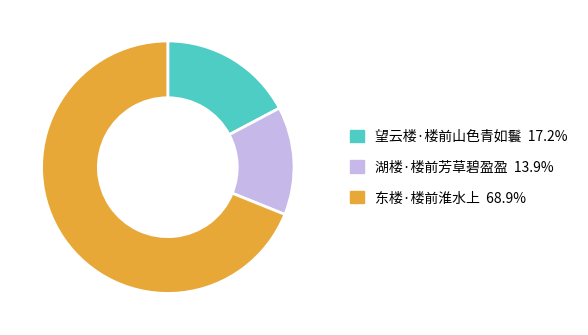

Is the sum of 湖楼·楼前芳草碧盈盈 and 望云楼·楼前山色青如鬟 greater than half?

No